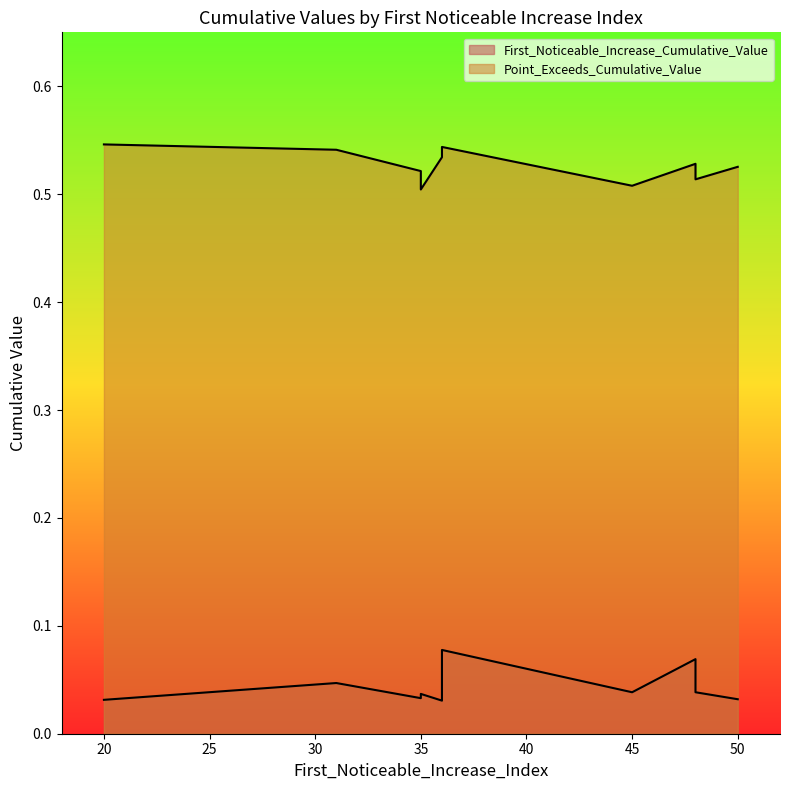

How many lines are shown in the chart?

2